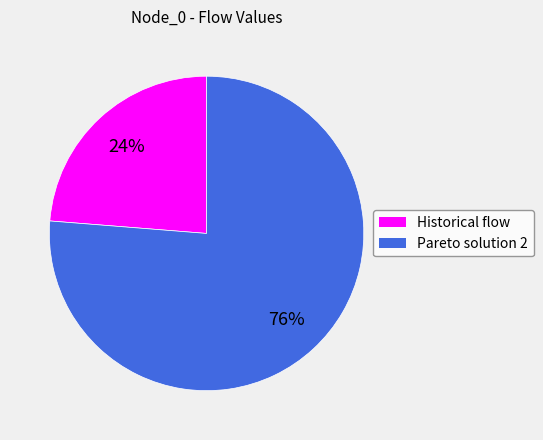

Count the number of slices in the pie.

2